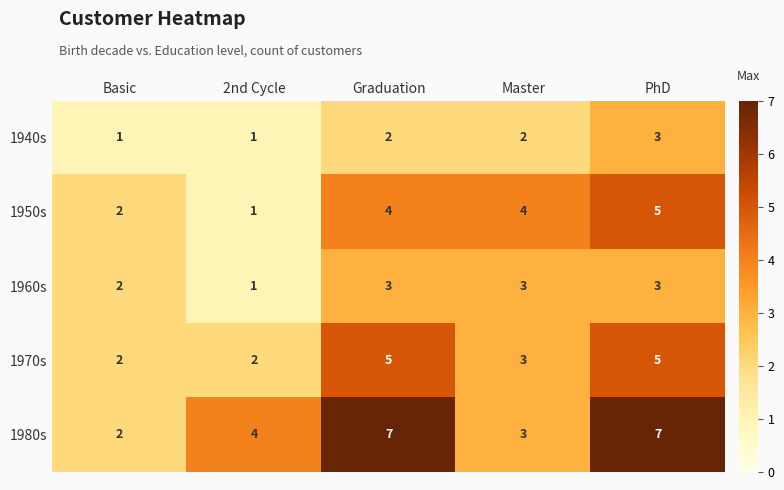

Reading left to right, transcribe all the data shown in this chart.

1940s: 1	1	2	2	3
1950s: 2	1	4	4	5
1960s: 2	1	3	3	3
1970s: 2	2	5	3	5
1980s: 2	4	7	3	7